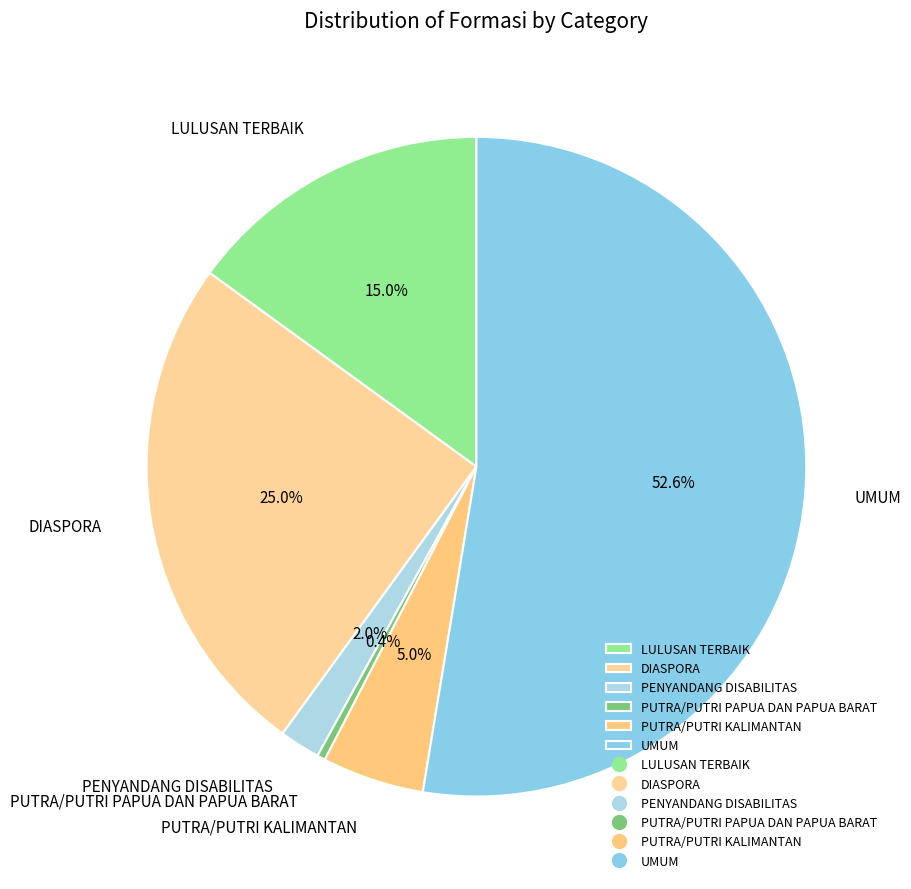

Rank the categories by value from highest to lowest.

UMUM, DIASPORA, LULUSAN TERBAIK, PUTRA/PUTRI KALIMANTAN, PENYANDANG DISABILITAS, PUTRA/PUTRI PAPUA DAN PAPUA BARAT